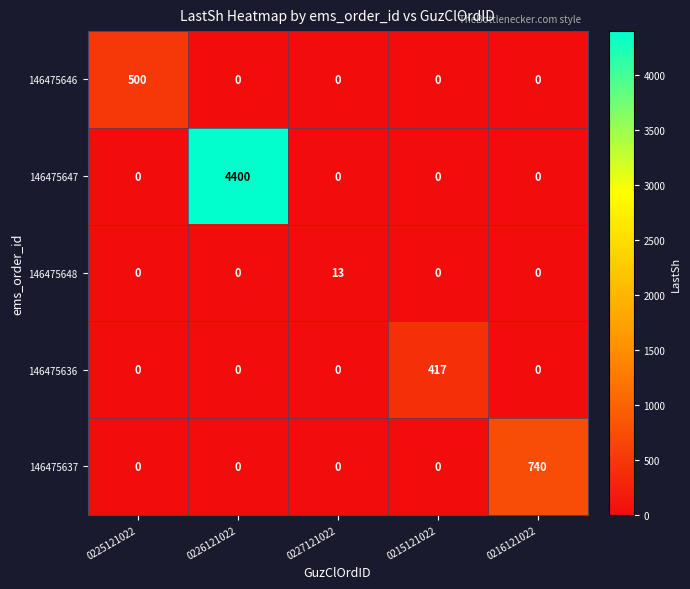

Which series has the largest range (max minus min)?

146475647